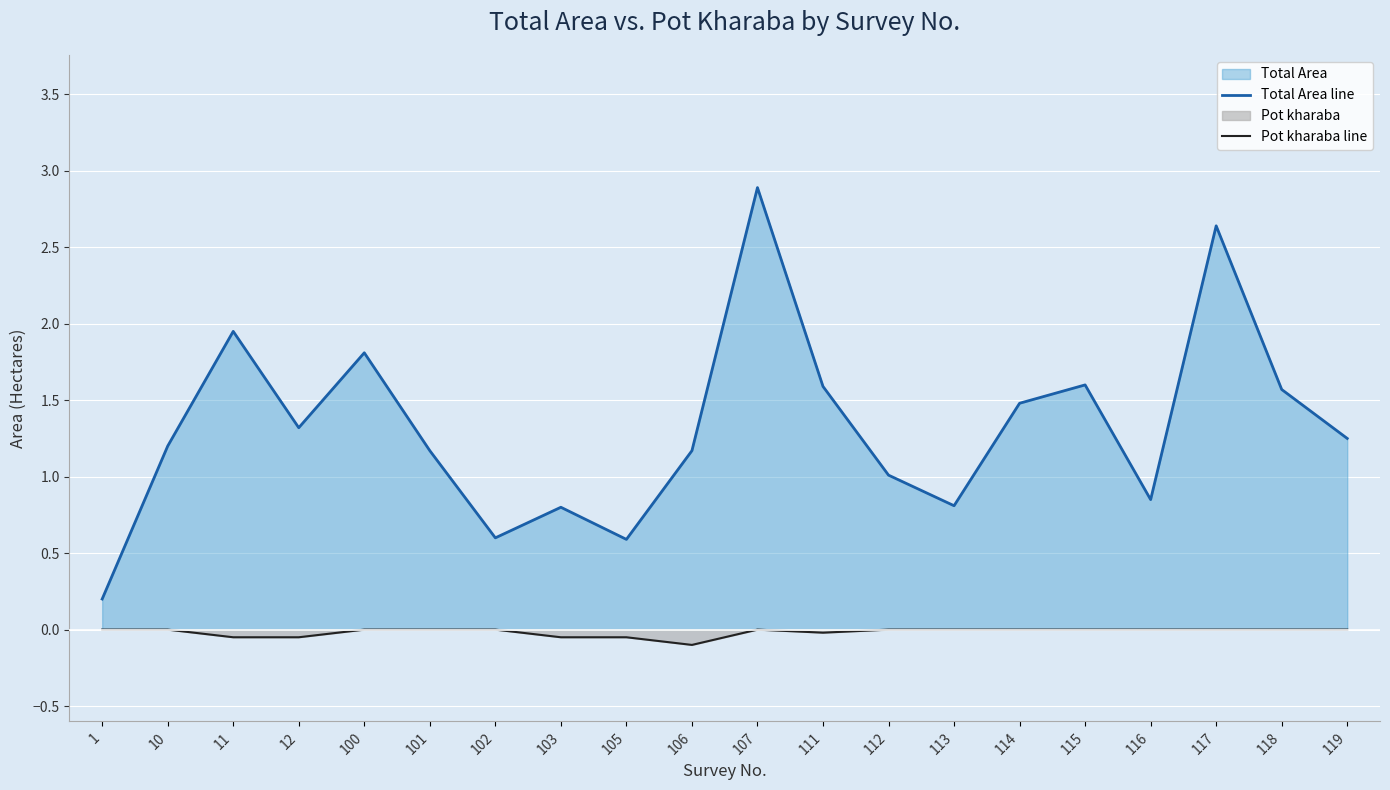

What is the sum of the Total Area line values at 114 and 118?

3.0